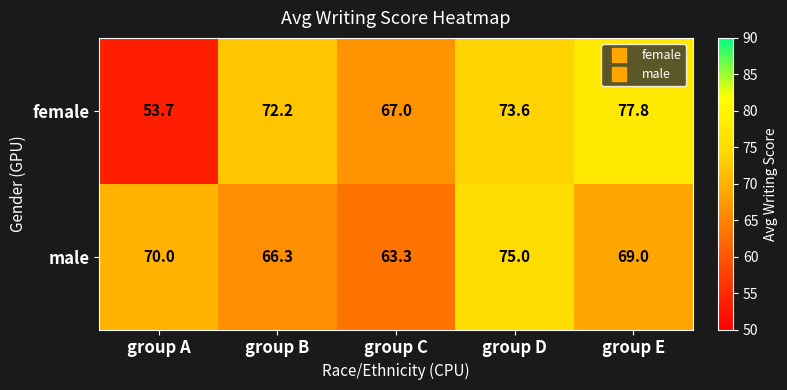

Reading left to right, transcribe all the data shown in this chart.

female: 53.7	72.2	67.0	73.6	77.8
male: 70.0	66.3	63.3	75.0	69.0